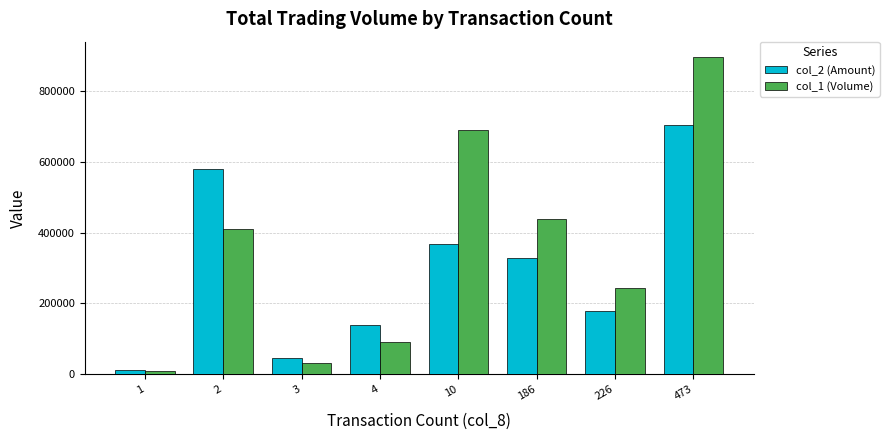

What is the sum of all col_1 (Volume) values?

2811000